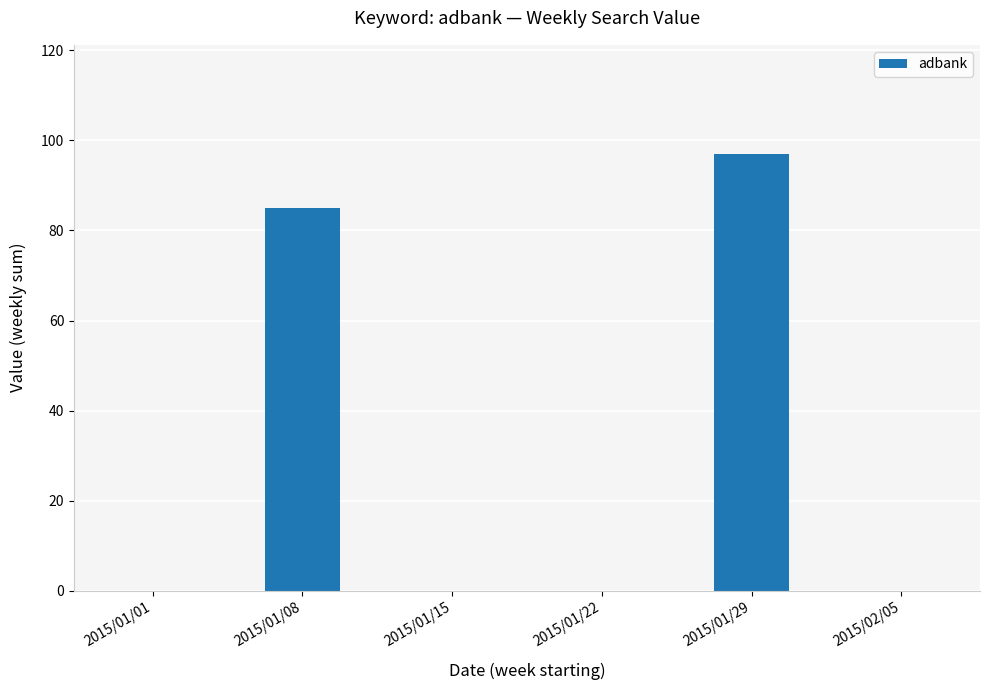

Count the number of data series in this chart.

1